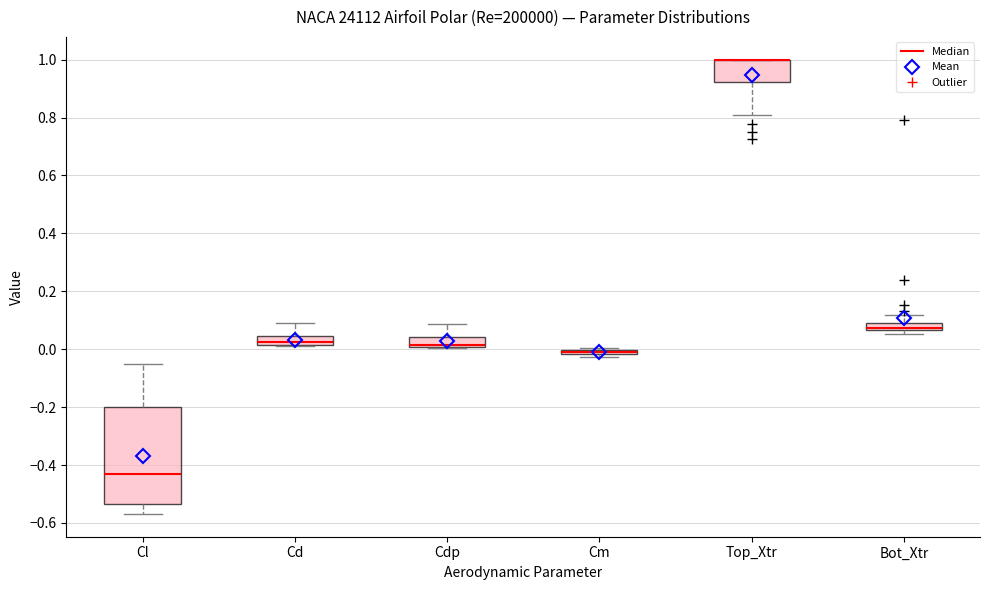

Comparing the boxes themselves (not the whiskers), which one is the tallest?

Cl